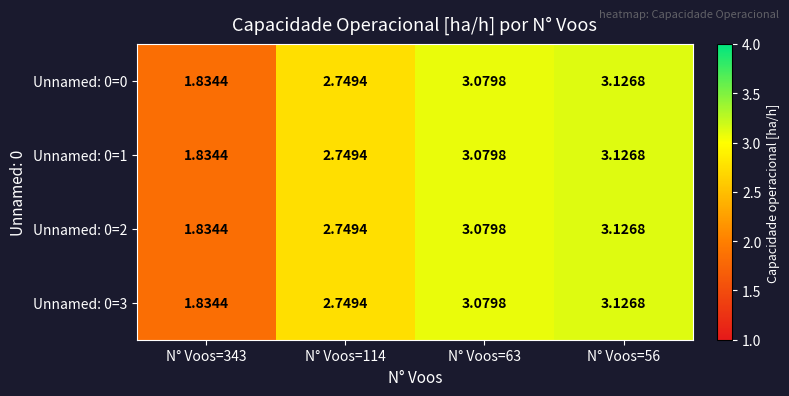

Is the value of Unnamed: 0=1 at N° Voos=114 greater than the value of Unnamed: 0=2 at N° Voos=63?

No